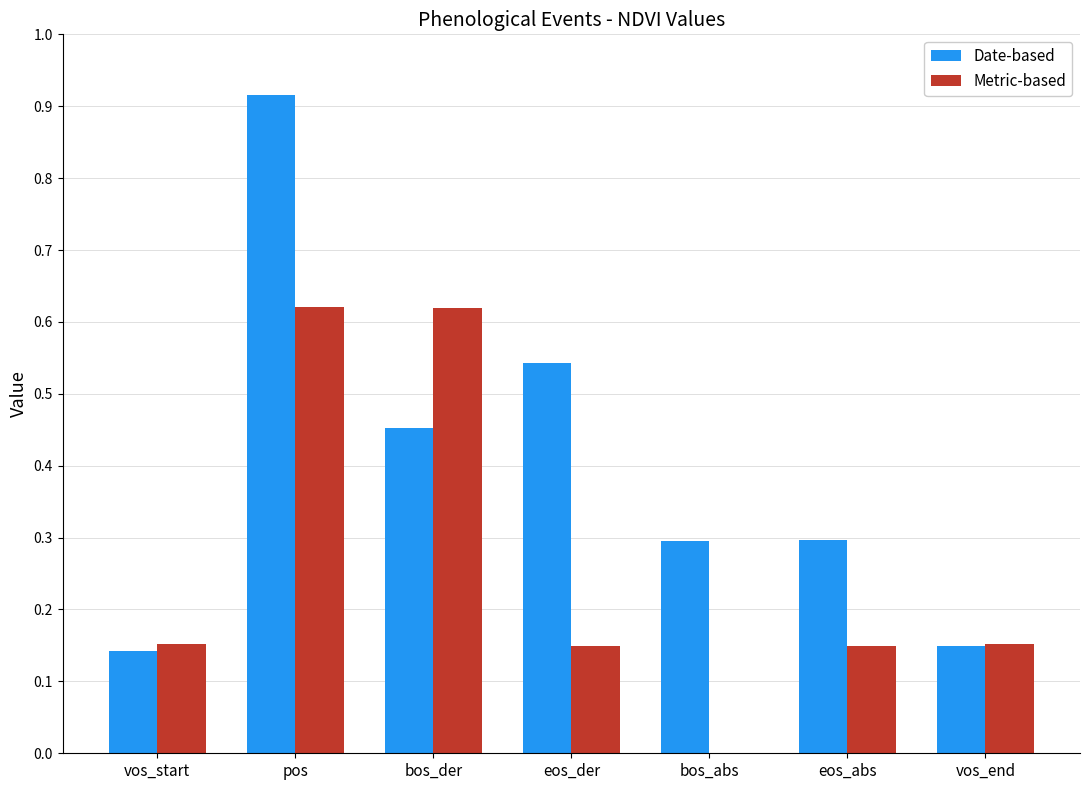

The Metric-based series shows 0.0 at bos_abs. True or false?

True